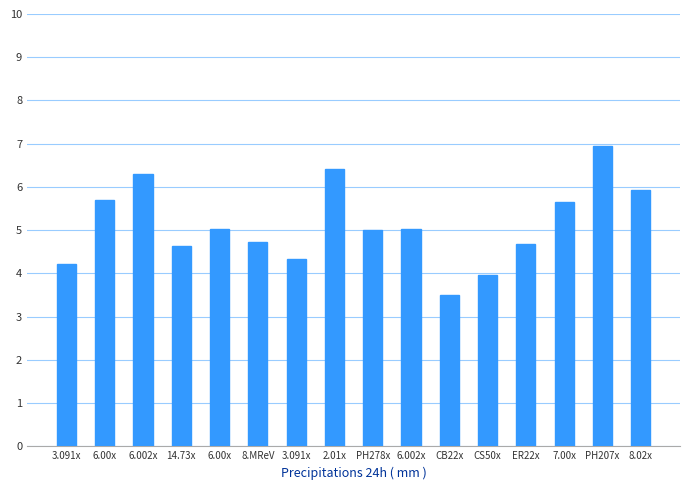

True or false: the data shows 7.6 at 14.73x.

False